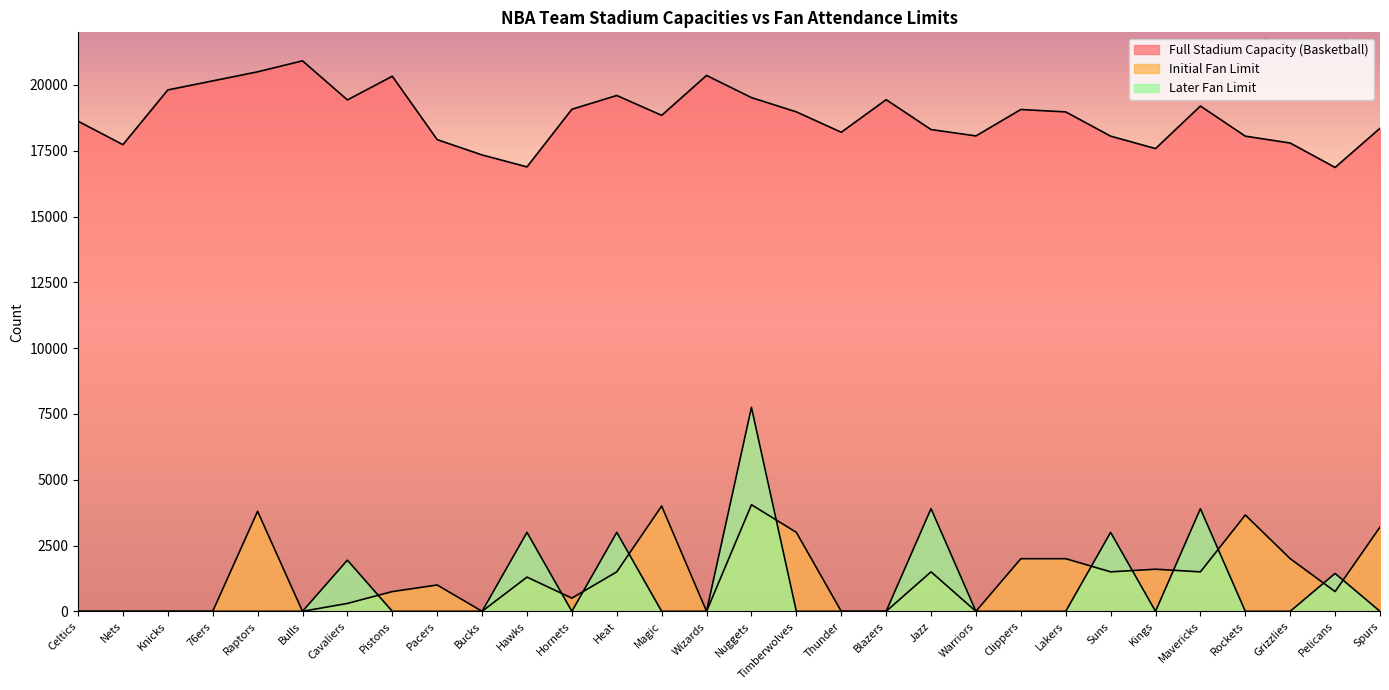

Which series ends up on top after the final intersection of Initial Fan Limit and Later Fan Limit?

Initial Fan Limit